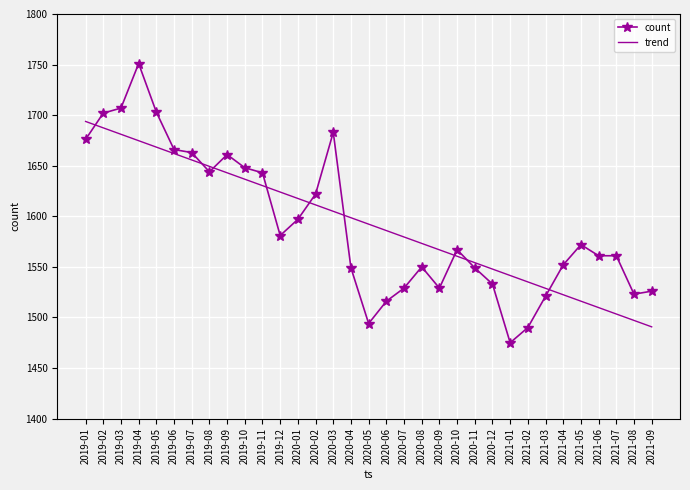

Read the count value at 2020-10.

1567.0